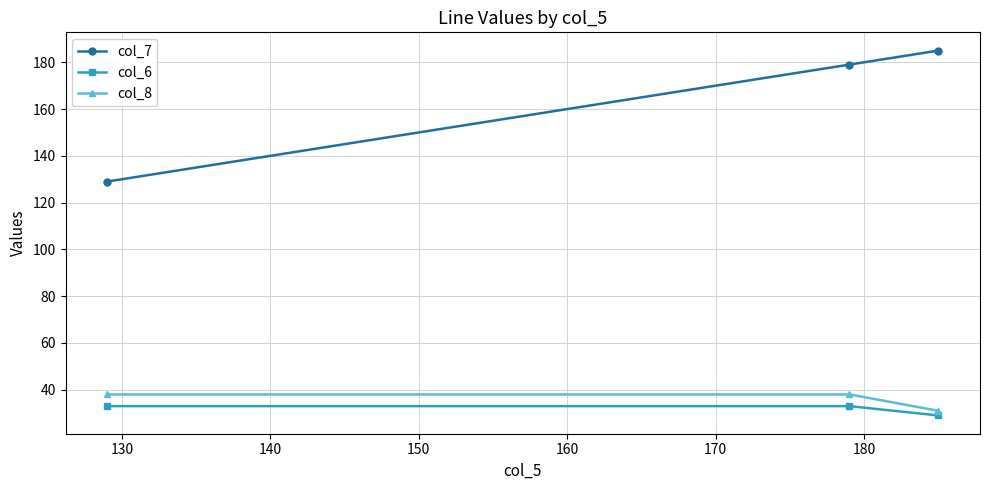

What is the minimum value for col_6?

29